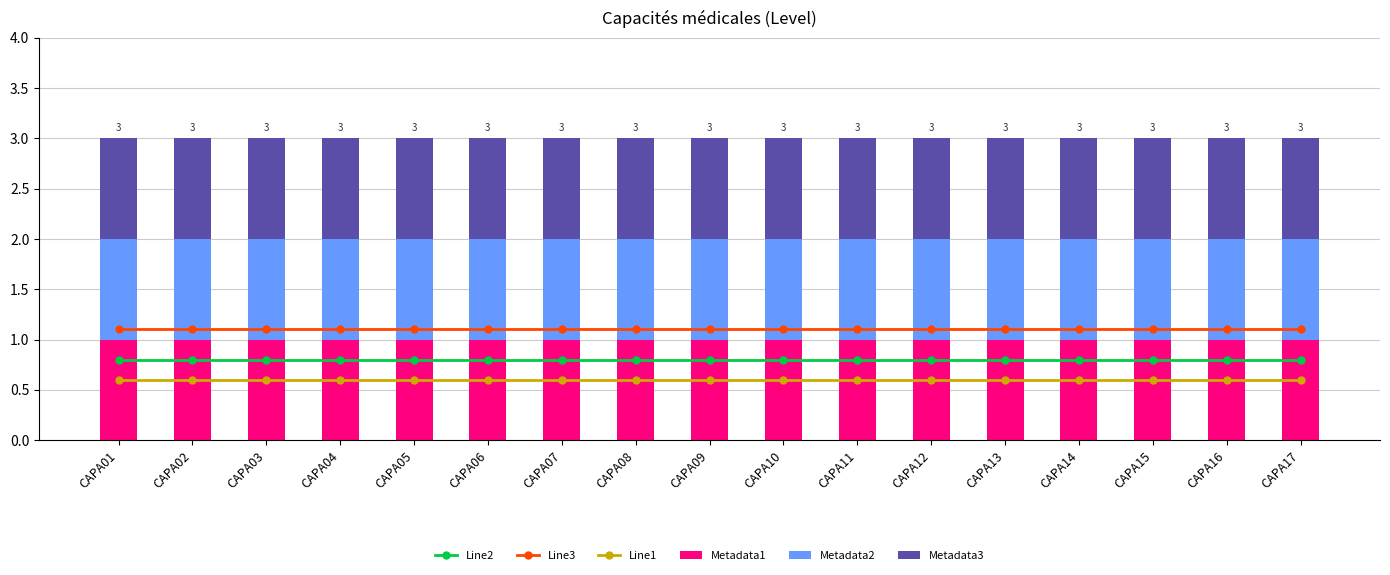

Read the Metadata1 value at CAPA08.

1.0